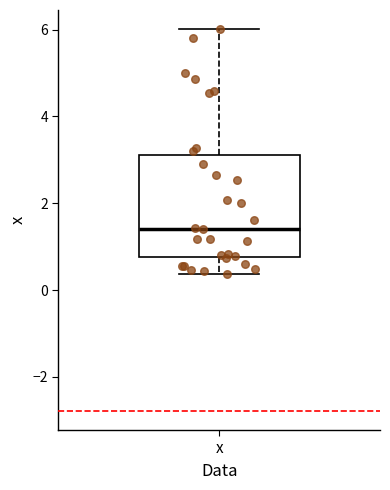

Read this box plot against the y-axis: the position of the median line, the range covered by the box, and the ends of both whiskers. The values are not printed on the chart, so give them approximately, as read against the axis.

median 1.4, box 0.8 to 3.2, whiskers 0.4 to 6.0